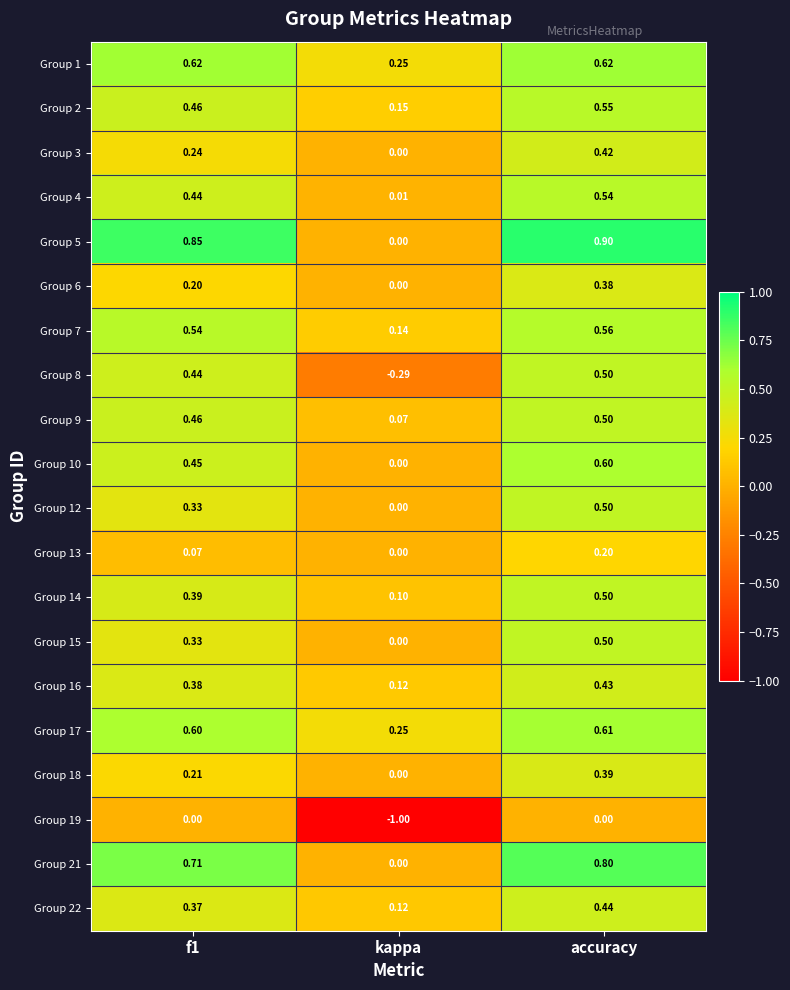

At which category does the chart reach its peak across all series?

accuracy